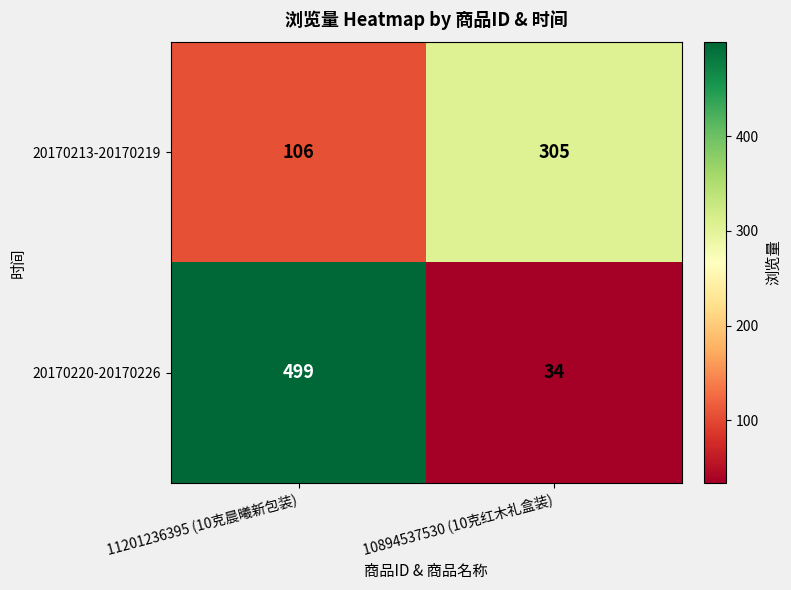

Reading left to right, what are all the values shown in this chart?

20170213-20170219: 11201236395 (10克晨曦新包装)=106	10894537530 (10克红木礼盒装)=305
20170220-20170226: 11201236395 (10克晨曦新包装)=499	10894537530 (10克红木礼盒装)=34